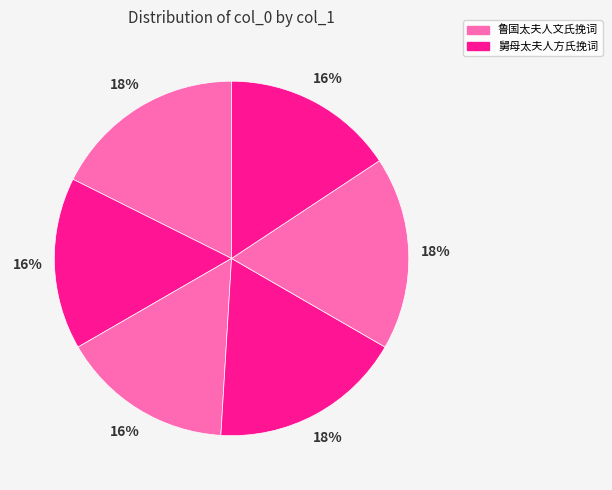

How many segments does this pie chart have?

6